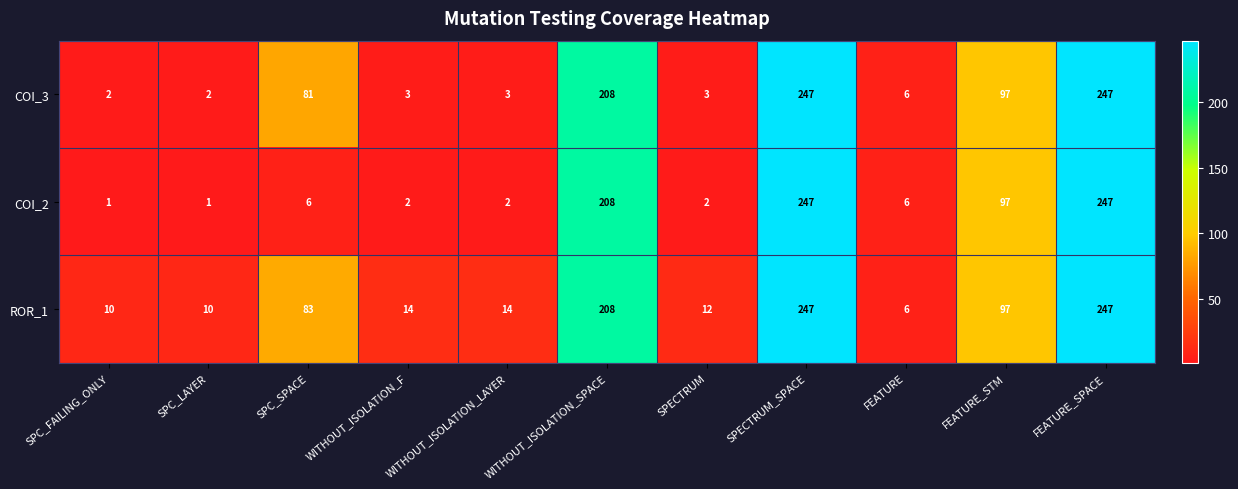

At how many categories does at least one series exceed 232?

2